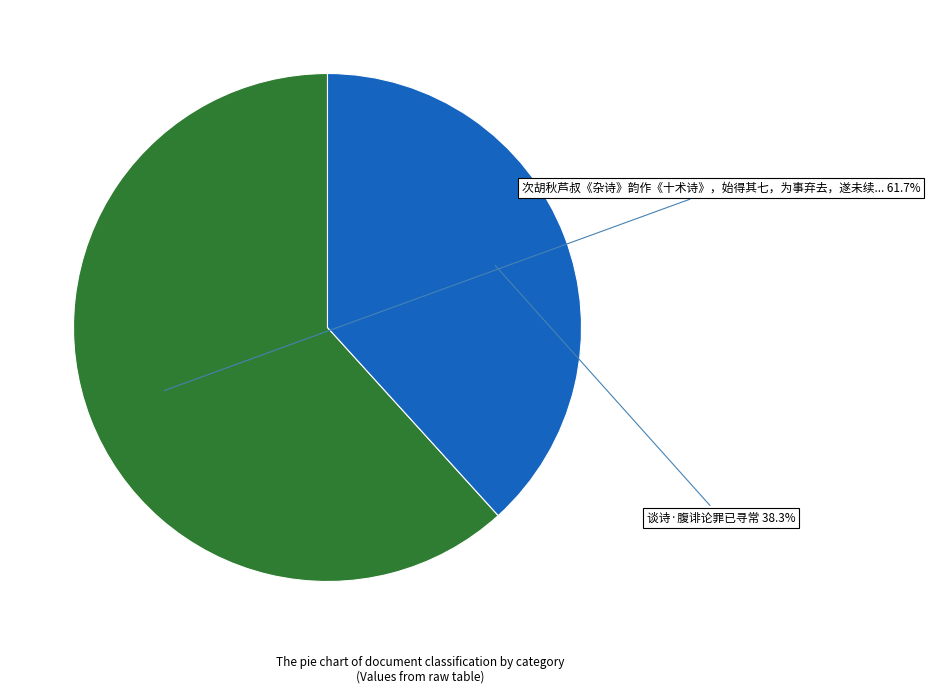

Is there any slice that represents more than half of the pie?

Yes